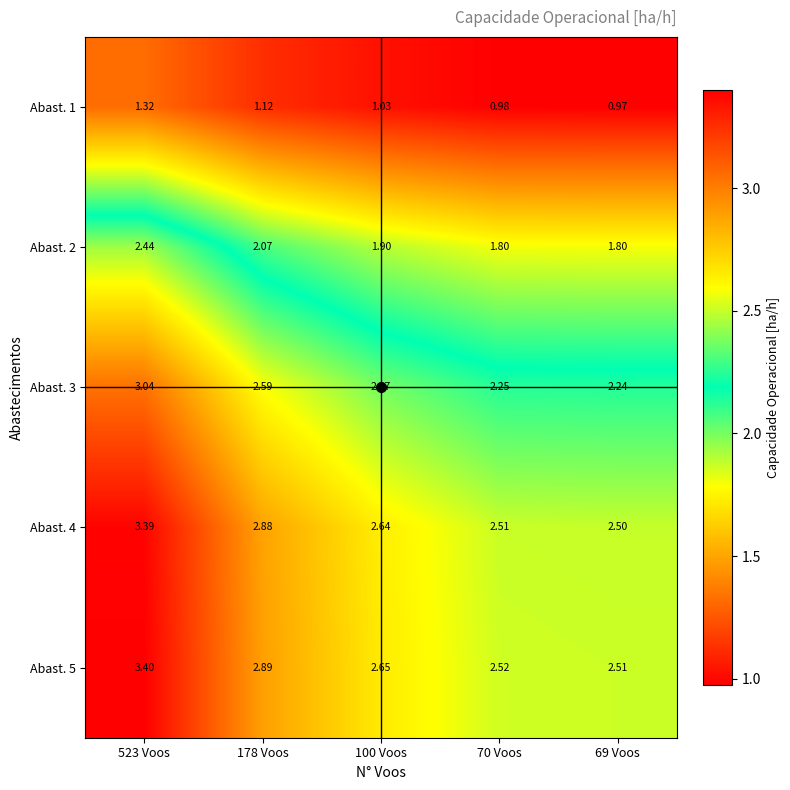

Is the value of Abast. 5 at 178 Voos greater than the value of Abast. 2 at 523 Voos?

Yes